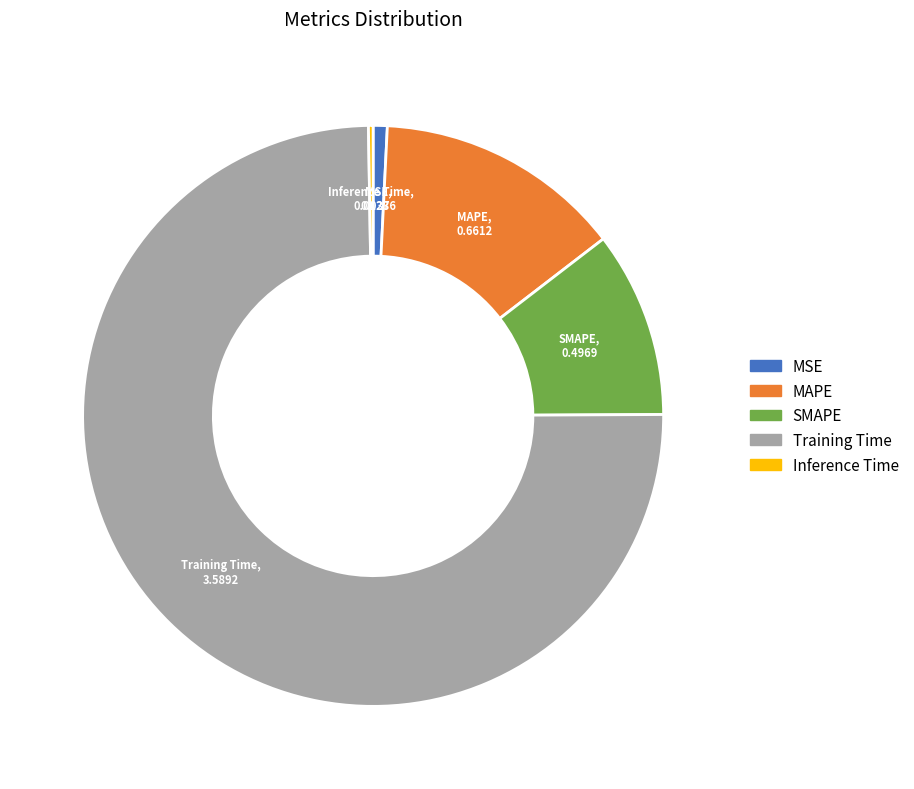

Does Training Time account for over 50% of the chart?

Yes